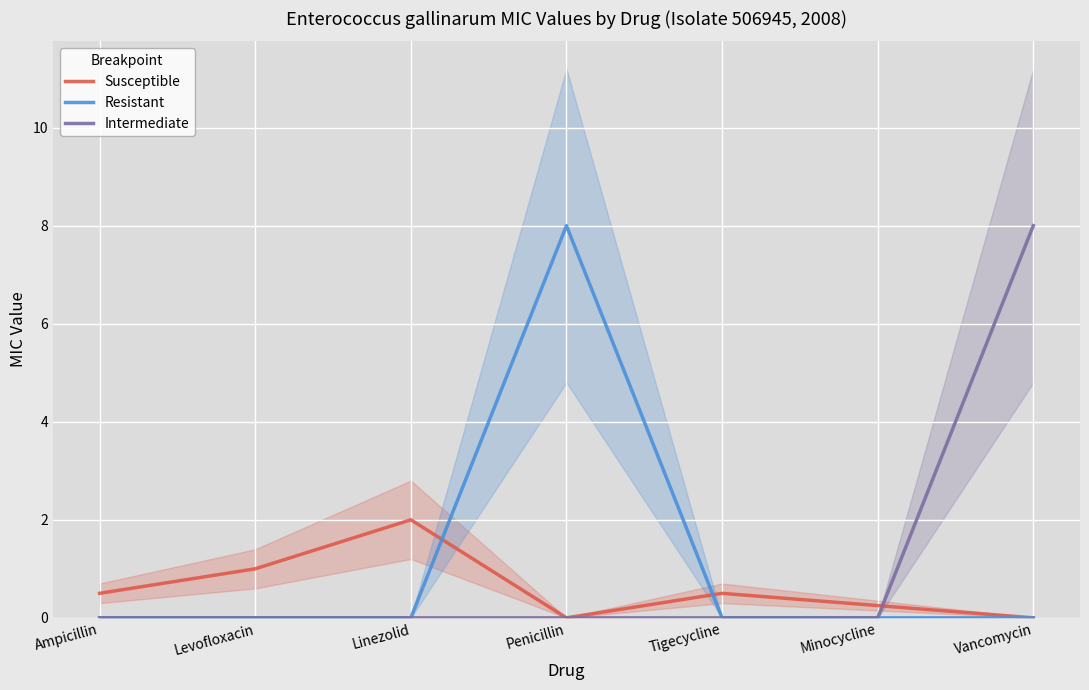

The Intermediate series shows 2.4 at Minocycline. True or false?

False